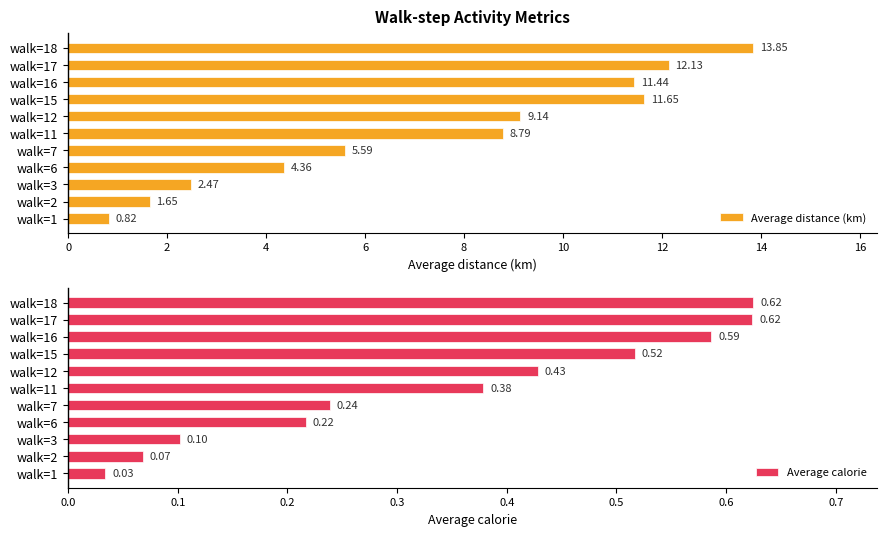

How many categories are shown in the chart?

11